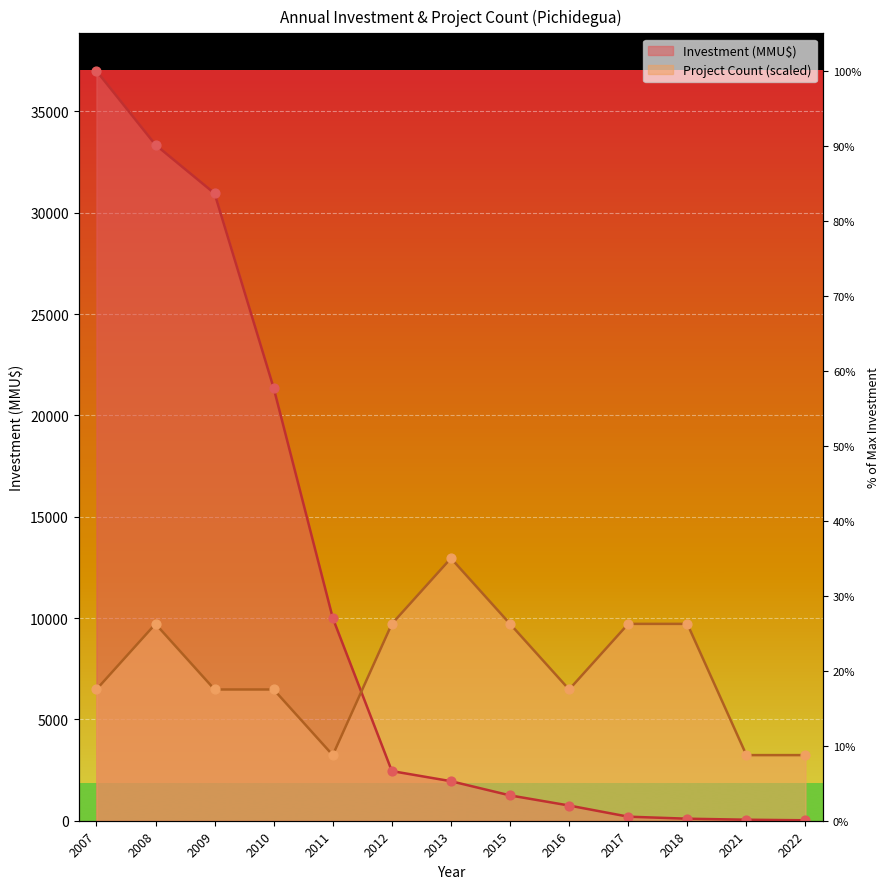

At how many categories does at least one series exceed 6310?

11